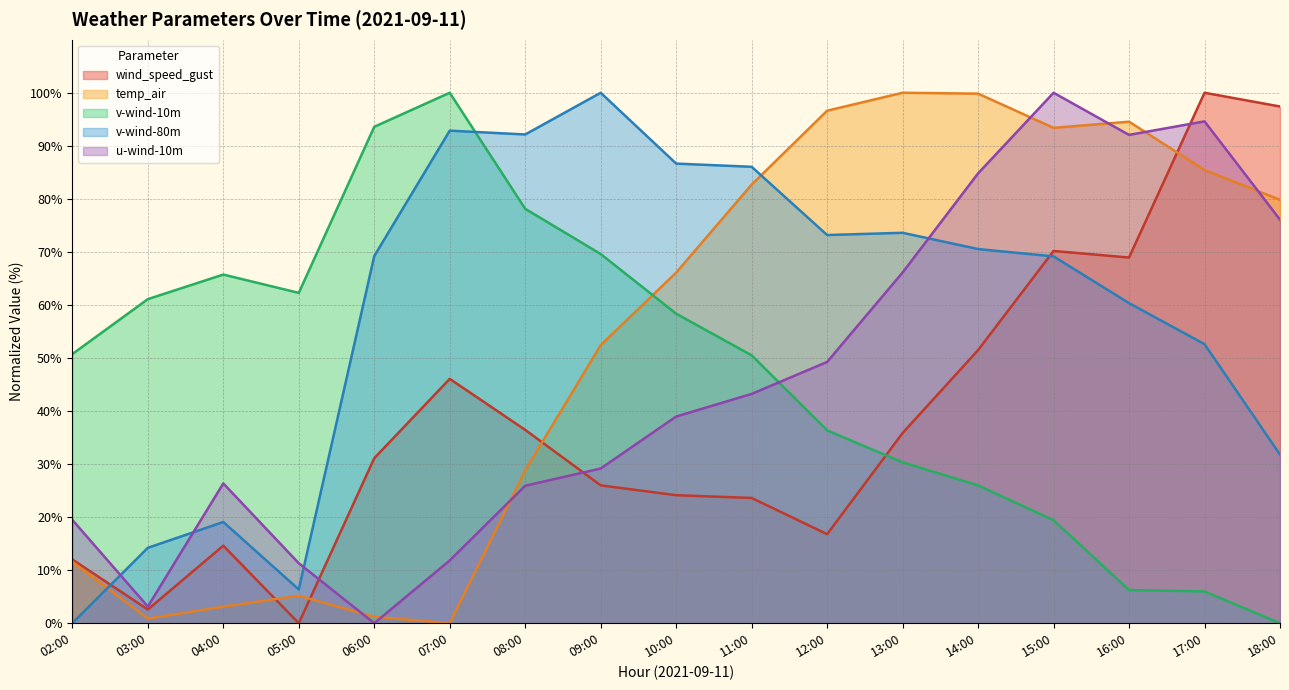

What is the difference between the highest and lowest values at 06:00?

93.6